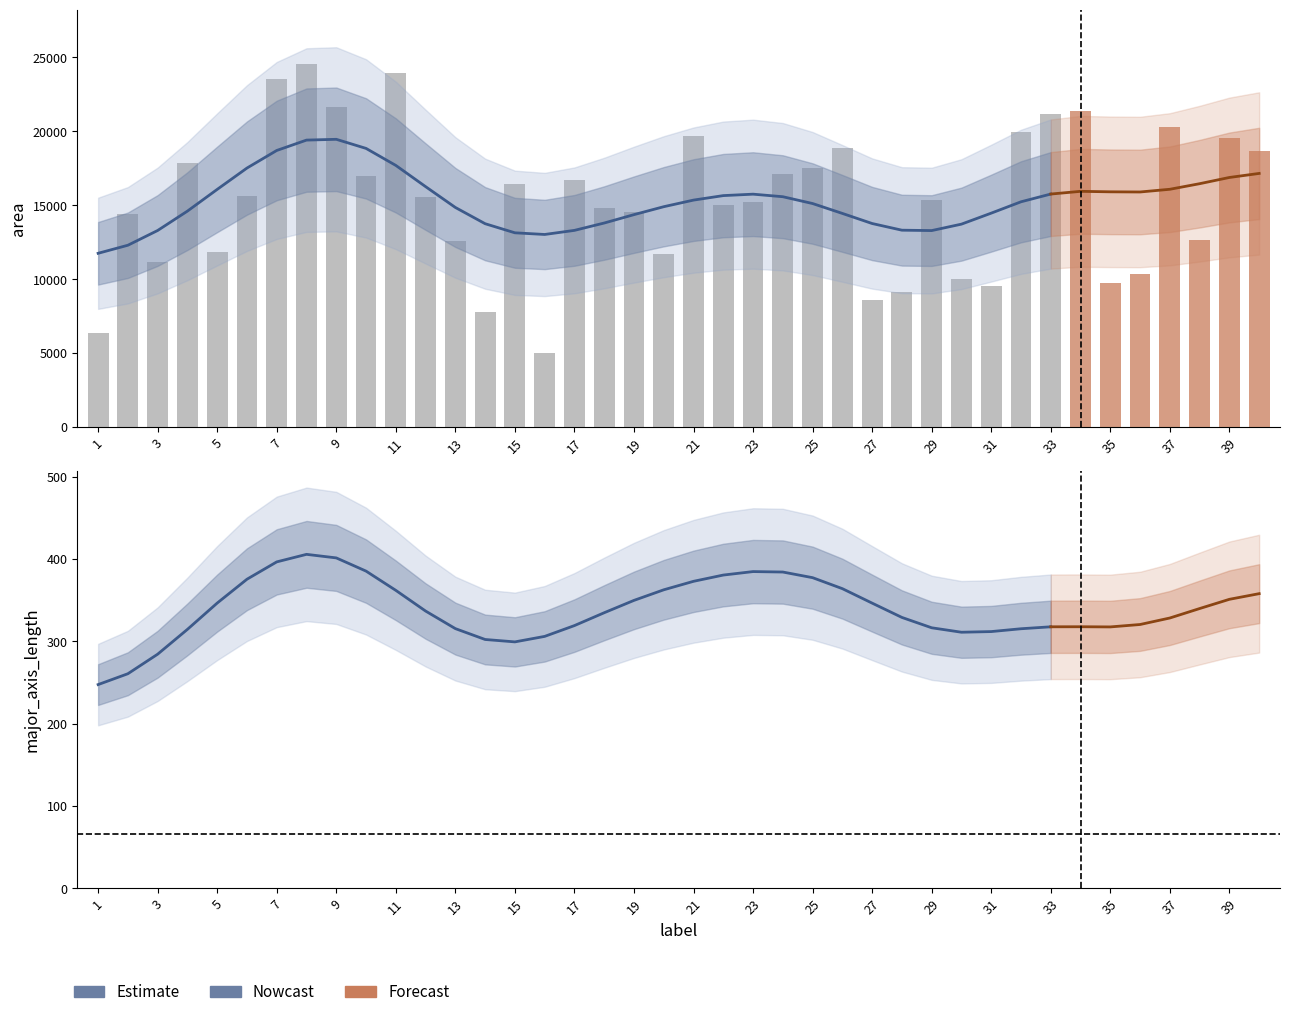

True or false: major_axis_length has a value of 441.2 at 30.

False